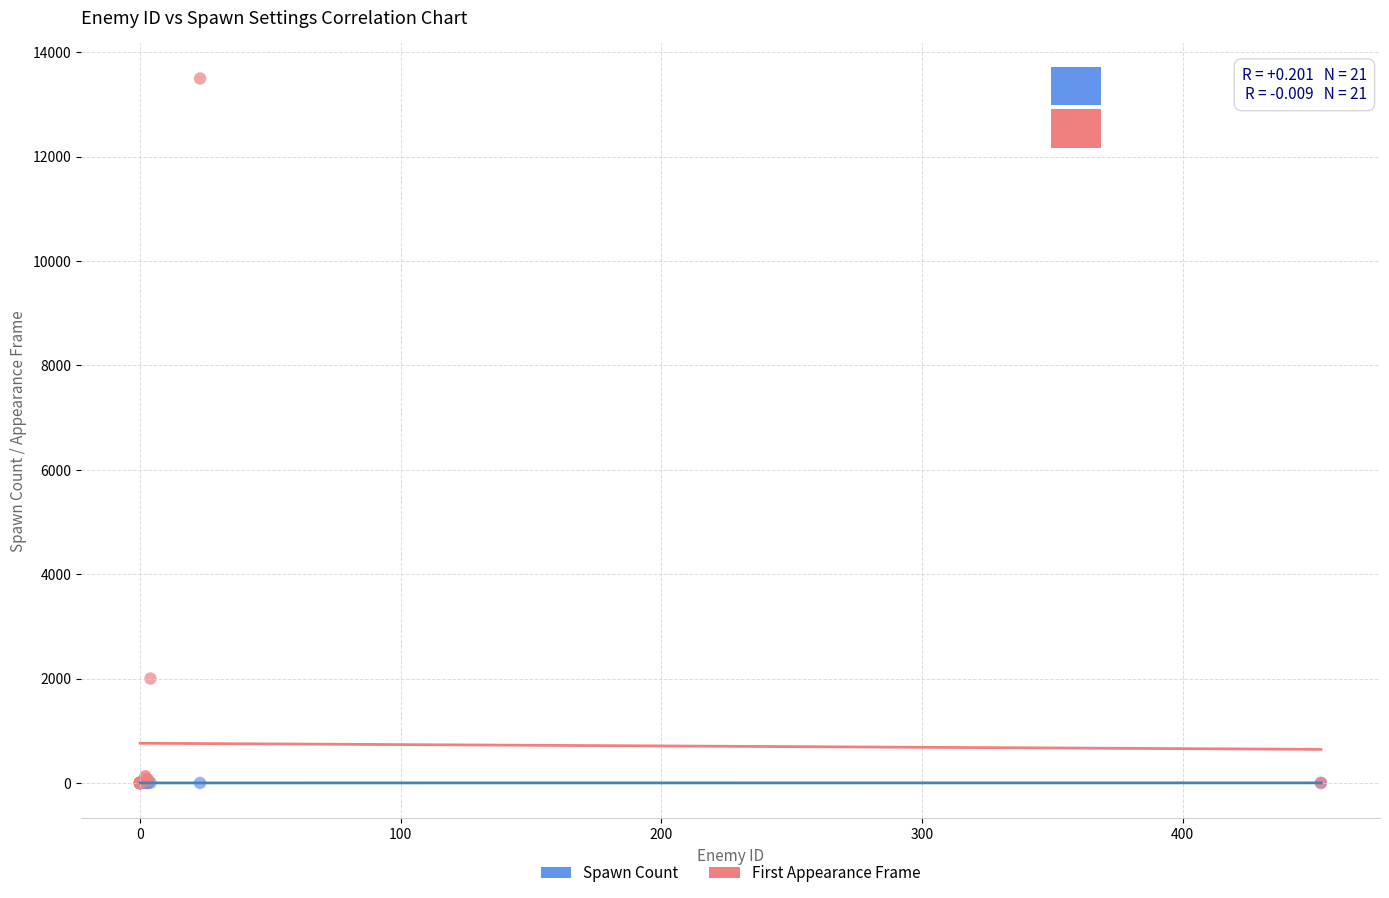

Which series reaches the maximum Y coordinate?

First Appearance Frame